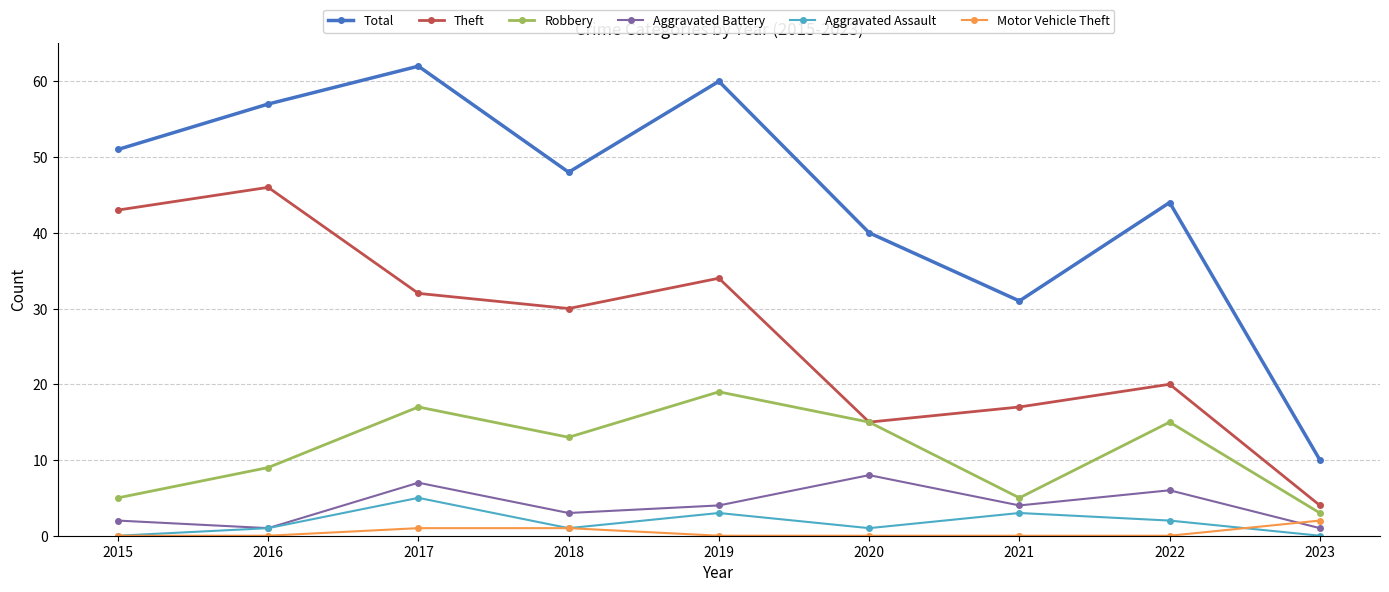

Where is the first local maximum for Aggravated Battery?

2017